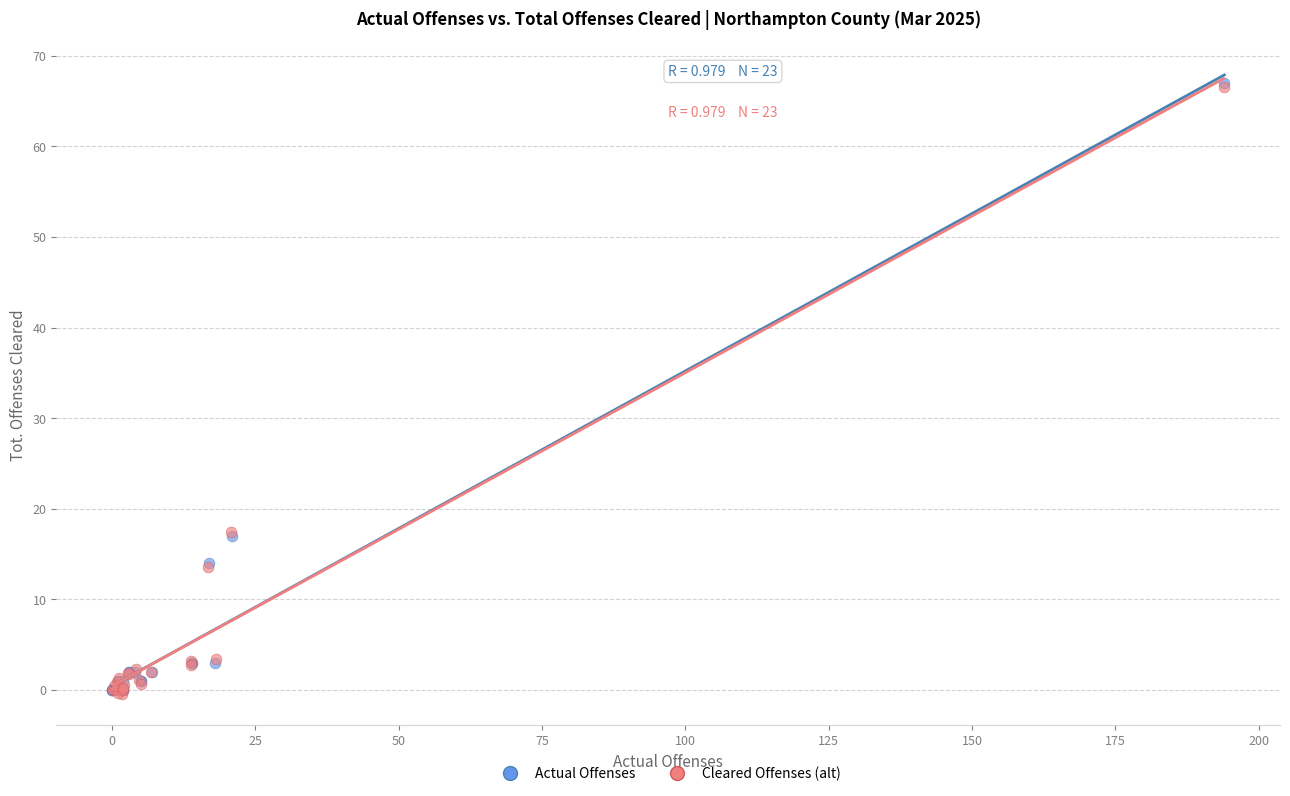

Which series has the largest Y range (max minus min)?

Actual Offenses